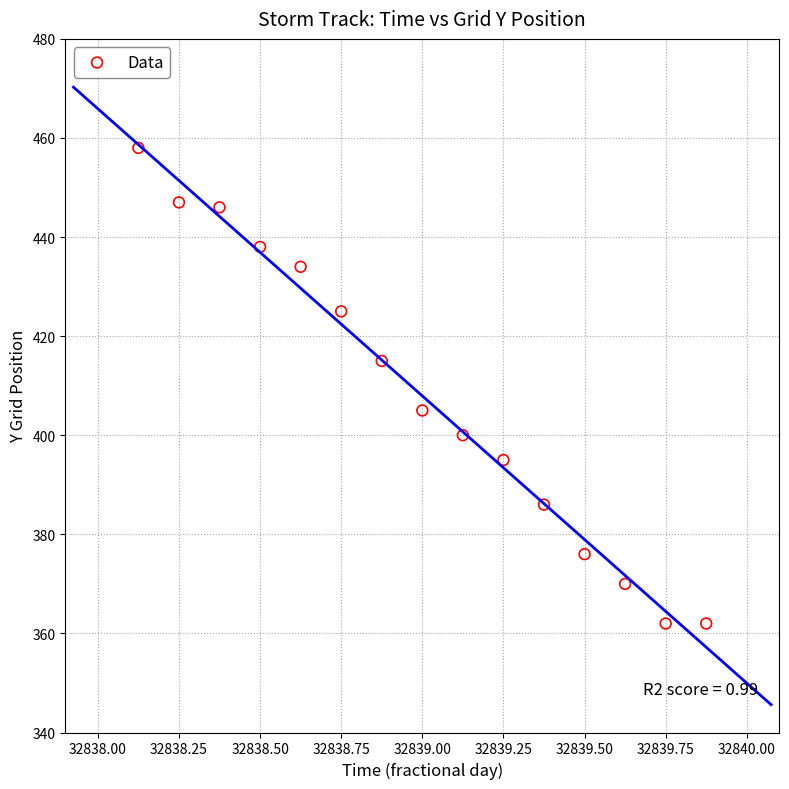

What is the range of Y values (max minus min)?

96